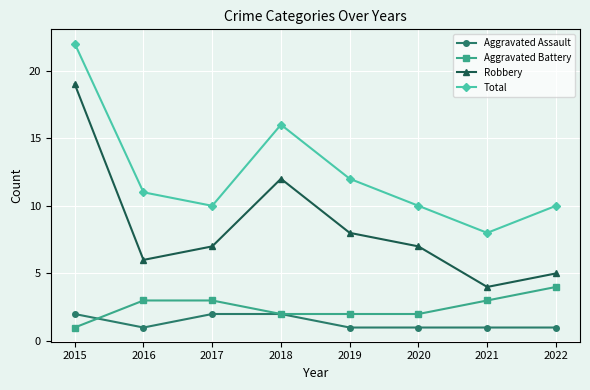

At which label does Robbery first exceed 7?

2015